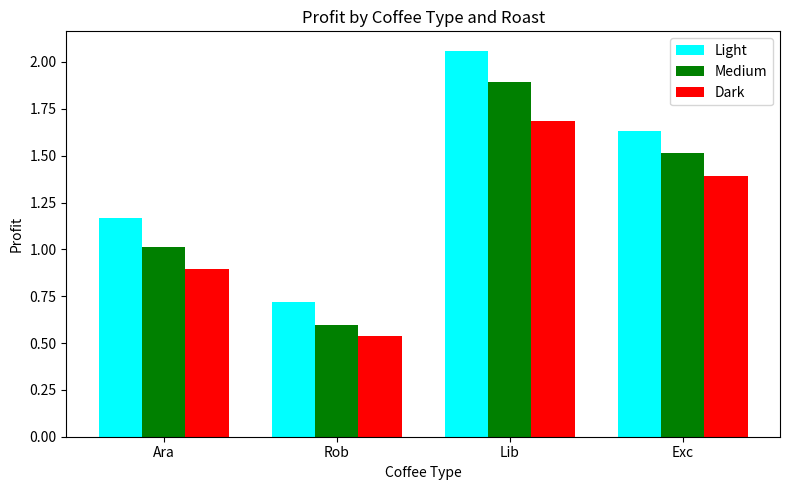

Rank the series by their average value, from lowest to highest.

Dark, Medium, Light